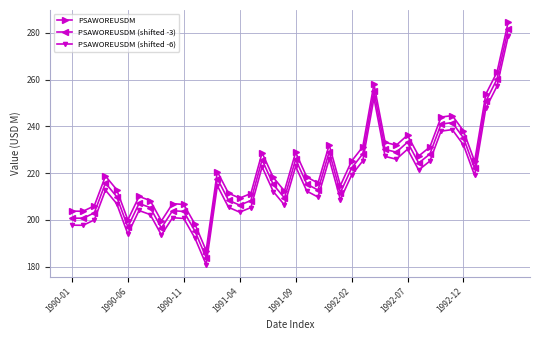

What is the difference between the maximum and second lowest values in the PSAWOREUSDM series?

86.3